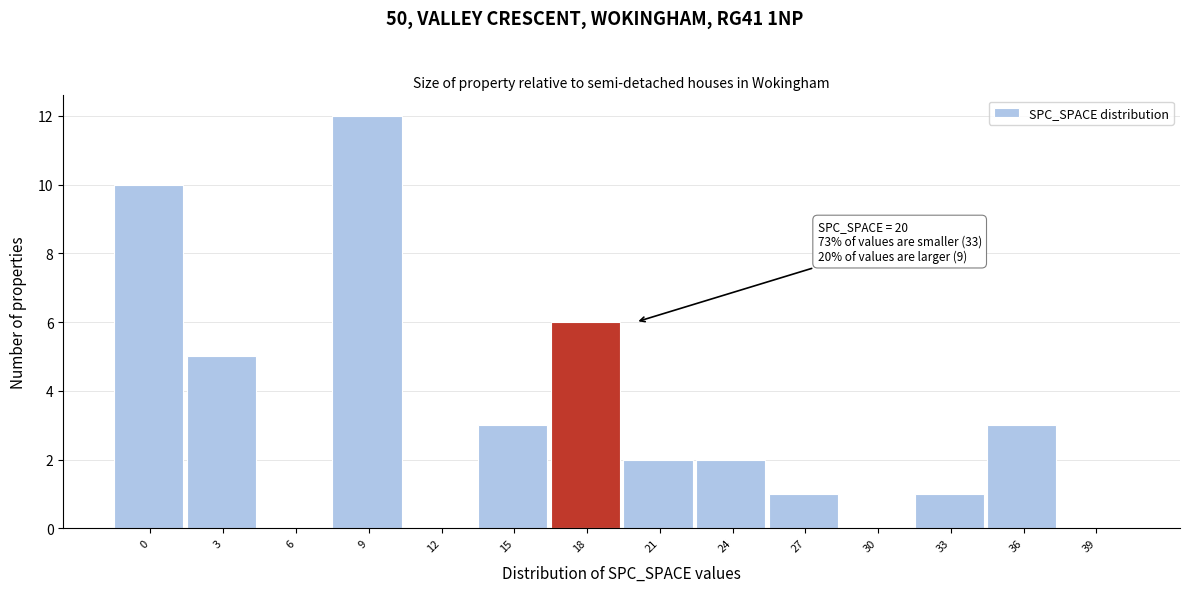

Reading right to left, what are all the values shown in this chart?

39=0	36=3	33=1	30=0	27=1	24=2	21=2	18=6	15=3	12=0	9=12	6=0	3=5	0=10